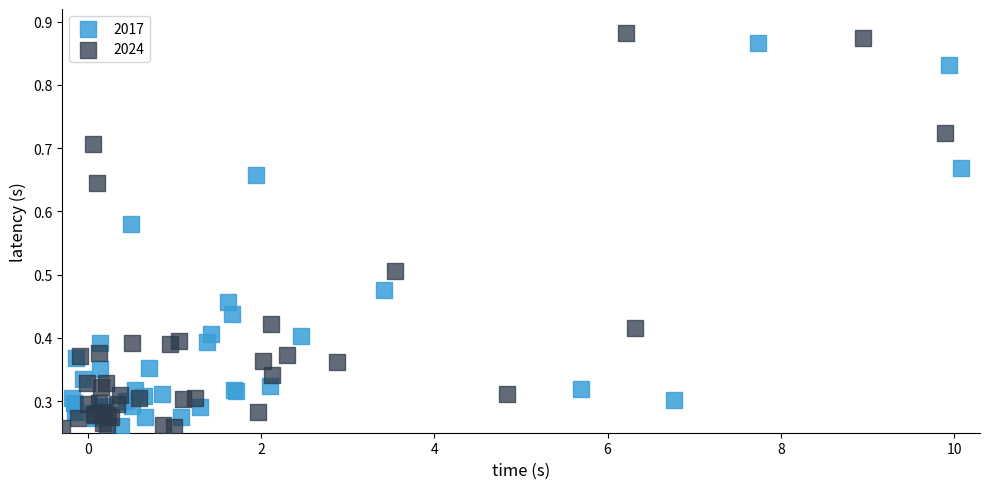

What are all the series names shown in the legend?

2017, 2024